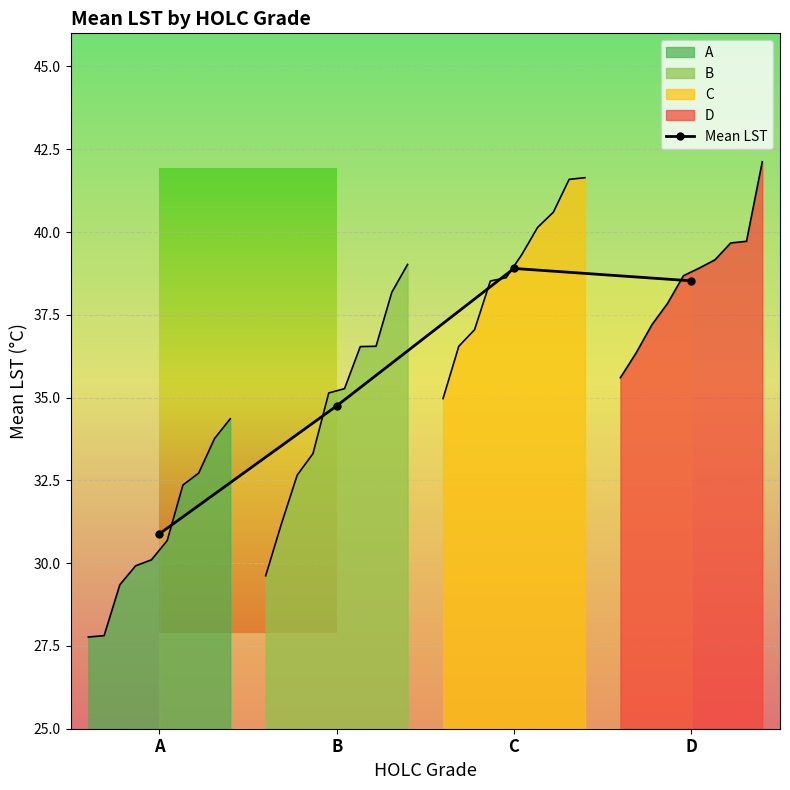

Count the number of categories in the chart.

4